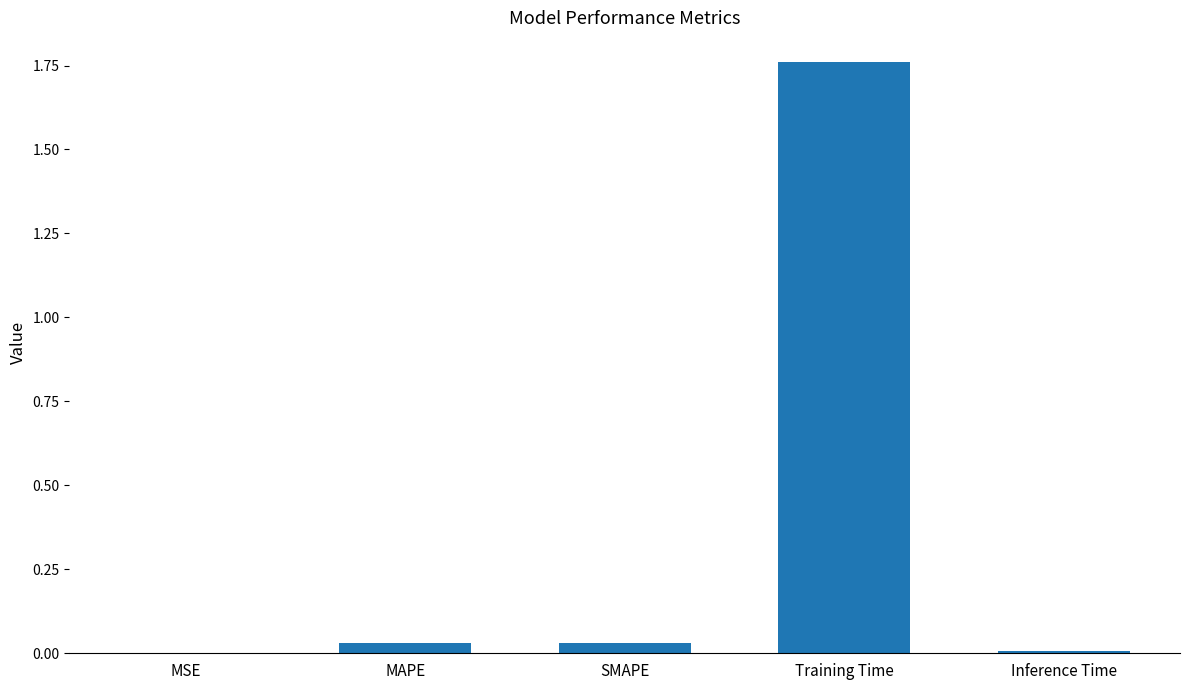

At which category does the chart reach its peak across all series?

Training Time